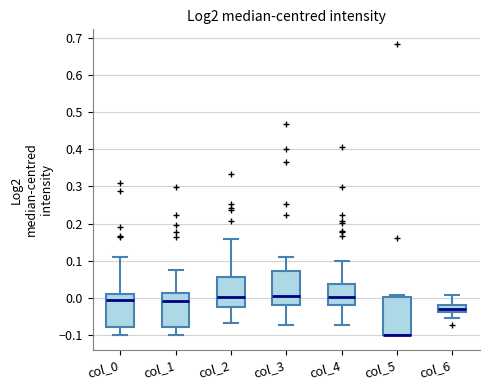

Reading left to right, read every box against the y-axis: the position of its median line, the range the box covers, and the ends of its whiskers. The values are not printed on the chart, so give them approximately, as read against the axis.

col_0: median -0.01, box -0.08 to 0.01, whiskers -0.10 to 0.11
col_1: median -0.01, box -0.08 to 0.01, whiskers -0.10 to 0.07
col_2: median 0.00, box -0.03 to 0.06, whiskers -0.07 to 0.16
col_3: median 0.00, box -0.02 to 0.07, whiskers -0.07 to 0.11
col_4: median 0.00, box -0.02 to 0.04, whiskers -0.07 to 0.10
col_5: median -0.10 (drawn on the box's lower edge), box -0.10 to 0.00, whiskers -0.10 to 0.01
col_6: median -0.03, box -0.04 to -0.02, whiskers -0.05 to 0.01